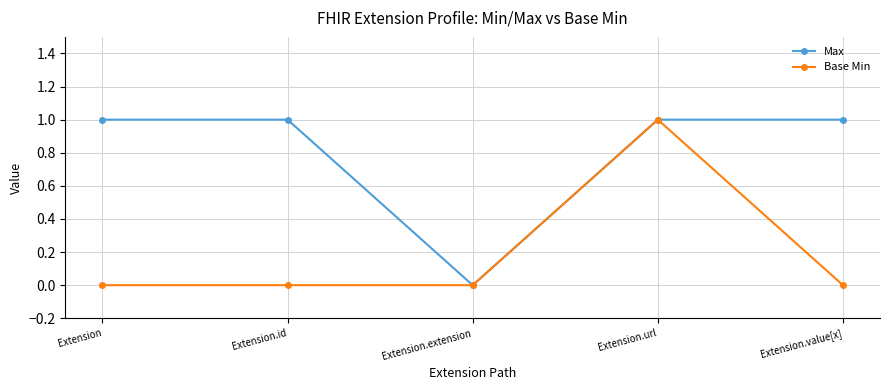

What is the label of the 4th point from the right?

Extension.id